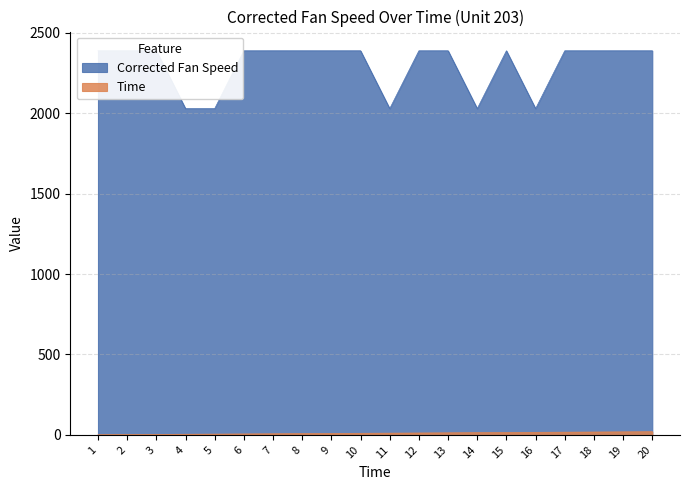

Reading right to left, what are all the values shown in this chart?

Corrected Fan Speed: 20=2388.1	19=2388.1	18=2388.1	17=2388.1	16=2028.3	15=2388.1	14=2028.3	13=2388.1	12=2388.0	11=2028.3	10=2388.1	9=2388.1	8=2388.1	7=2388.1	6=2388.0	5=2028.3	4=2028.3	3=2388.1	2=2388.0	1=2388.1
Time: 20=20.0	19=19.0	18=18.0	17=17.0	16=16.0	15=15.0	14=14.0	13=13.0	12=12.0	11=11.0	10=10.0	9=9.0	8=8.0	7=7.0	6=6.0	5=5.0	4=4.0	3=3.0	2=2.0	1=1.0